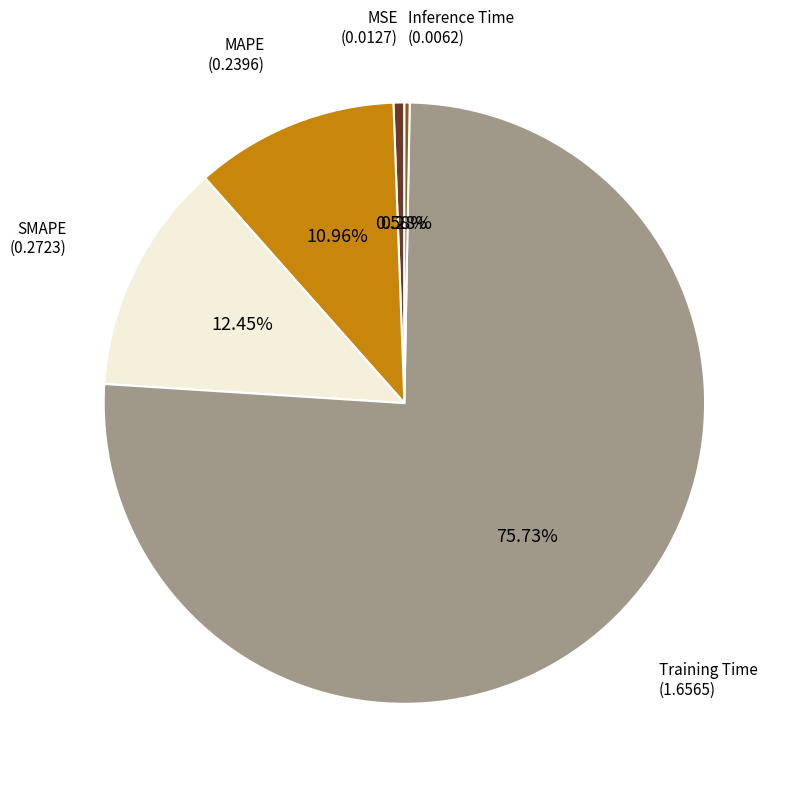

Is there any slice that represents more than half of the pie?

Yes